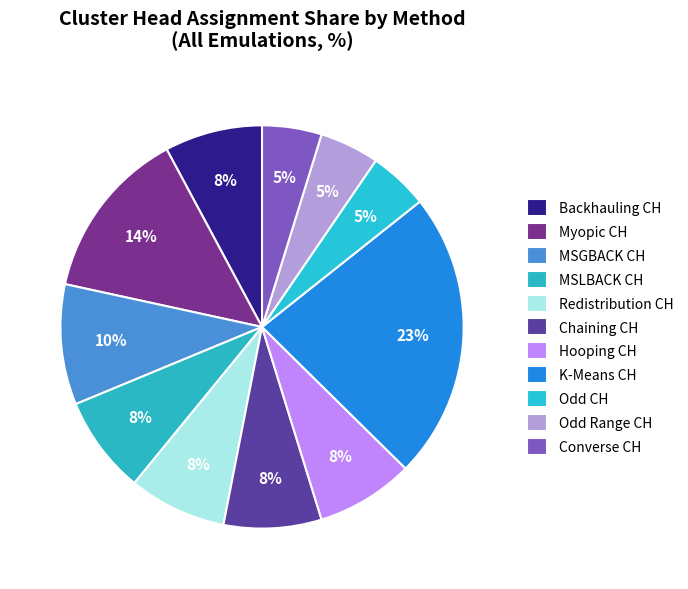

What percentage do MSGBACK CH and Odd Range CH together represent?

14.3%